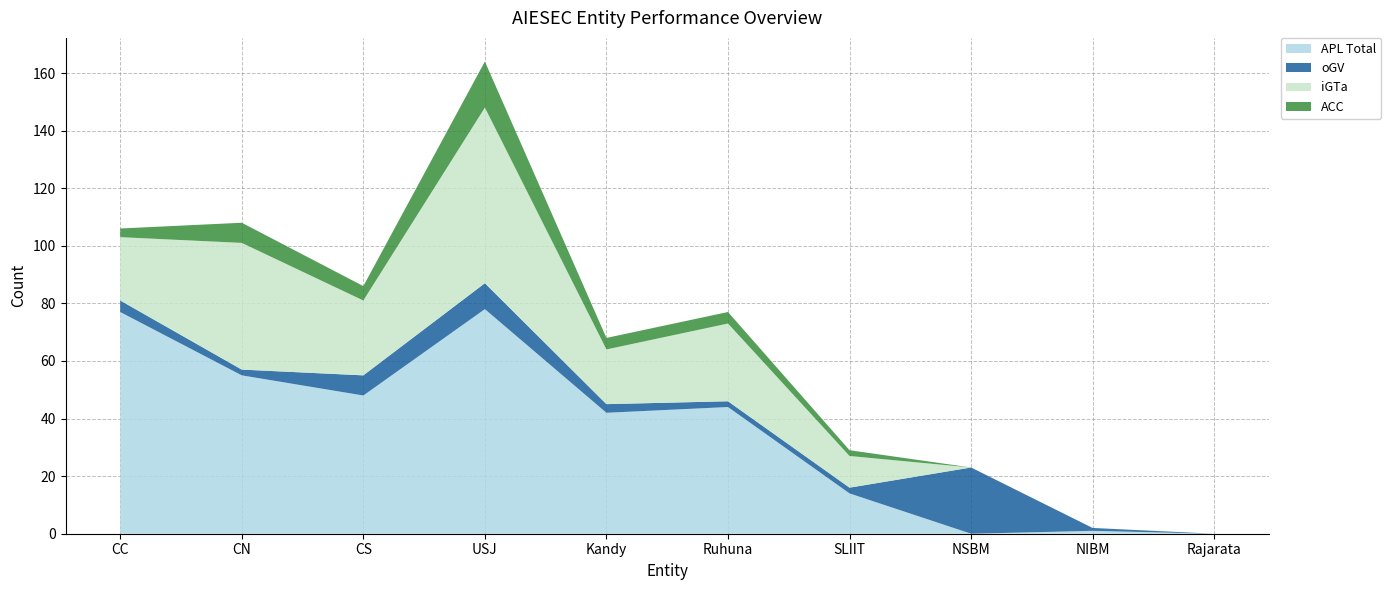

What is the total value across all series at NSBM?

23